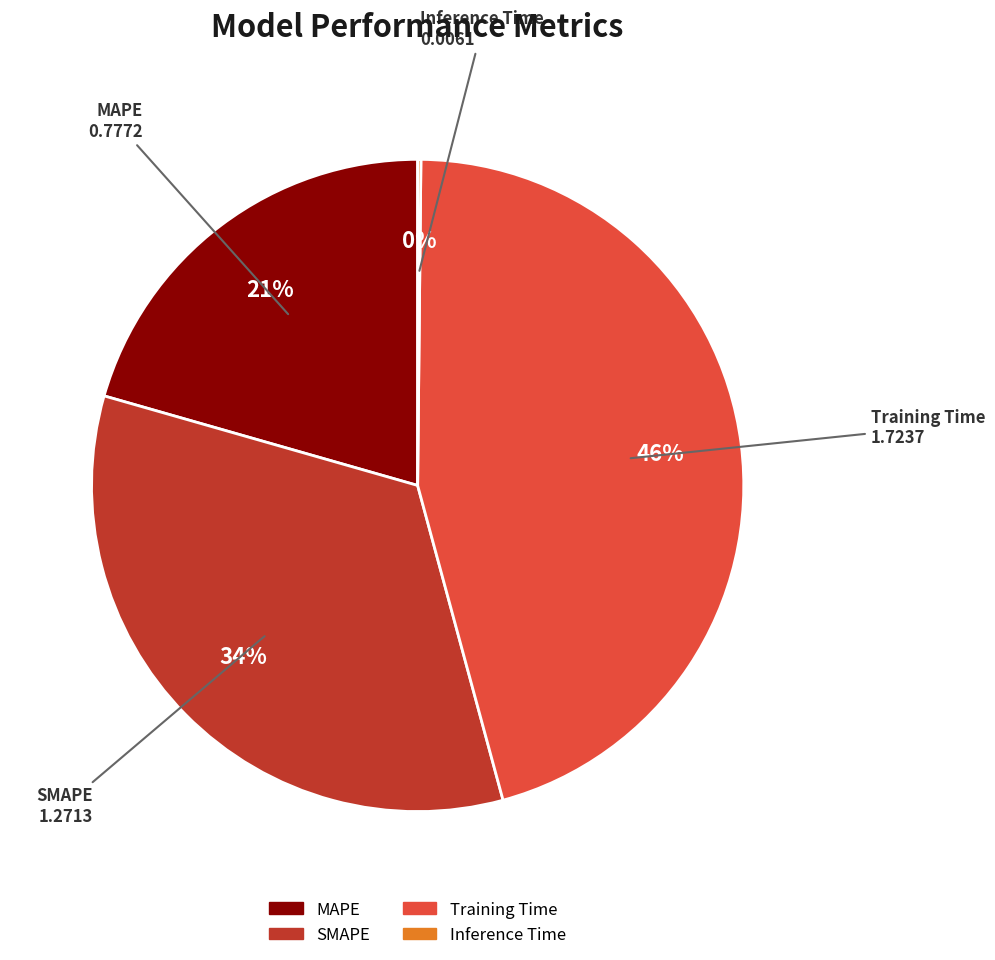

Approximately how many times larger is the value at MAPE compared to Training Time?

0.5